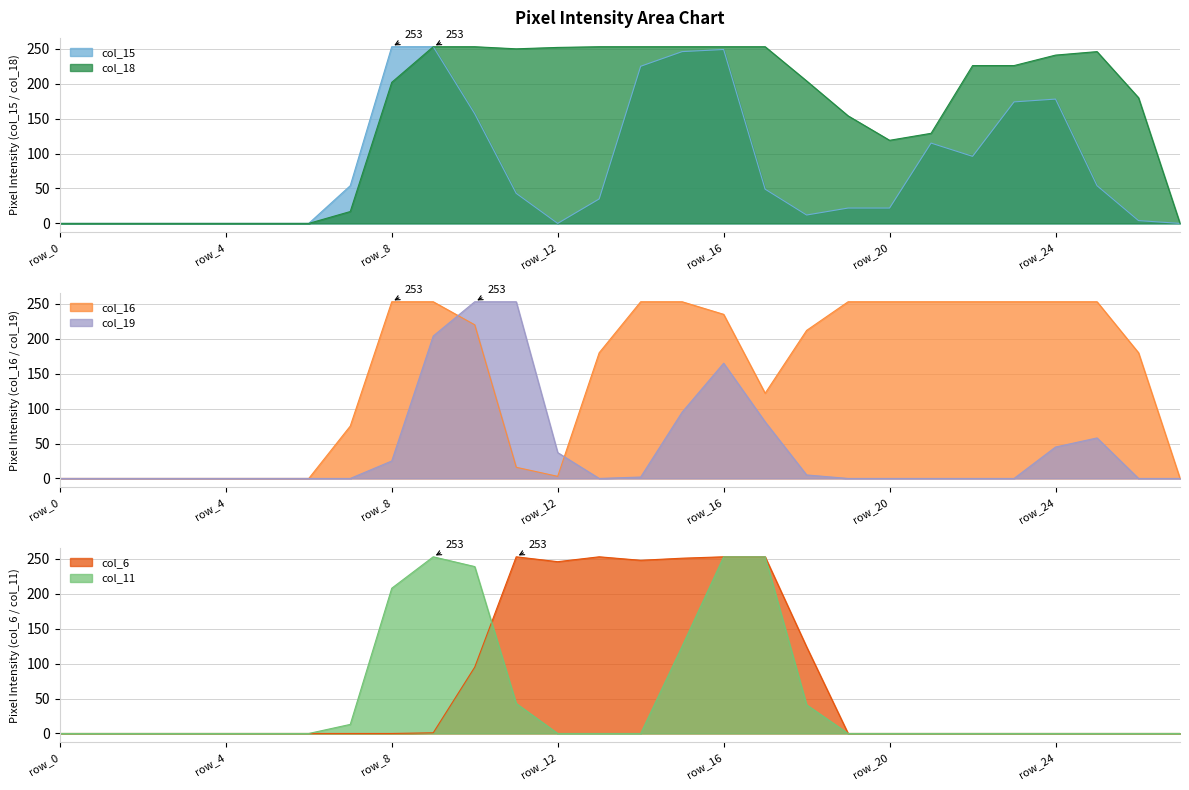

Reading right to left, transcribe all the data shown in this chart.

col_15: 0	4	54	178	174	96	115	22	22	12	49	249	246	225	35	0	43	157	253	253	54	0	0	0	0	0	0	0
col_18: 0	180	246	241	226	226	129	119	154	204	253	253	253	253	253	252	250	253	253	202	17	0	0	0	0	0	0	0
col_16: 0	180	253	253	253	253	253	253	253	212	122	235	253	253	180	3	16	220	253	253	75	0	0	0	0	0	0	0
col_19: 0	0	58	45	0	0	0	0	0	5	81	165	95	2	0	37	253	253	204	25	0	0	0	0	0	0	0	0
col_6: 0	0	0	0	0	0	0	0	0	124	253	253	251	248	253	246	253	95	1	0	0	0	0	0	0	0	0	0
col_11: 0	0	0	0	0	0	0	0	0	41	253	253	125	0	0	0	43	239	253	208	13	0	0	0	0	0	0	0